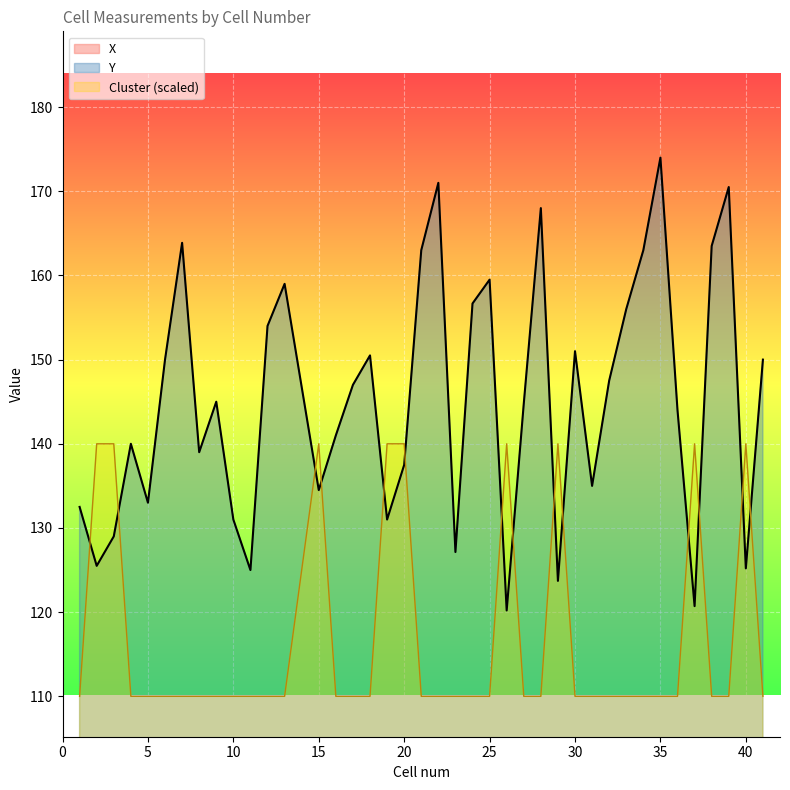

What are all the series names shown in the legend?

X, Y, Cluster